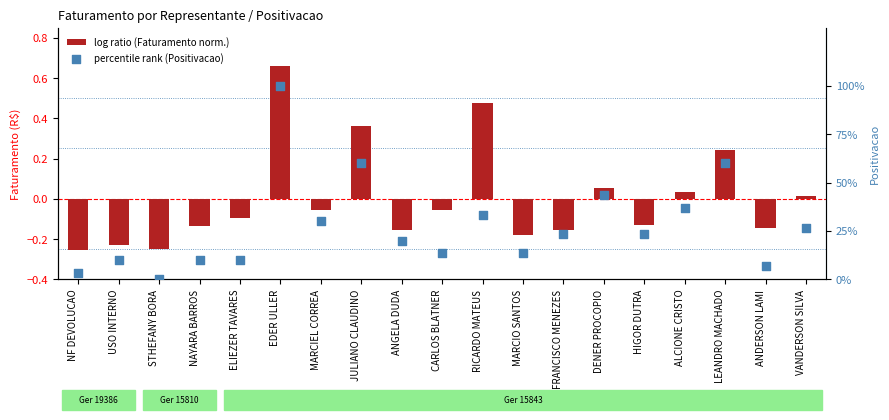

What are all the series names shown in the legend?

log ratio (Faturamento norm.), percentile rank (Positivacao)